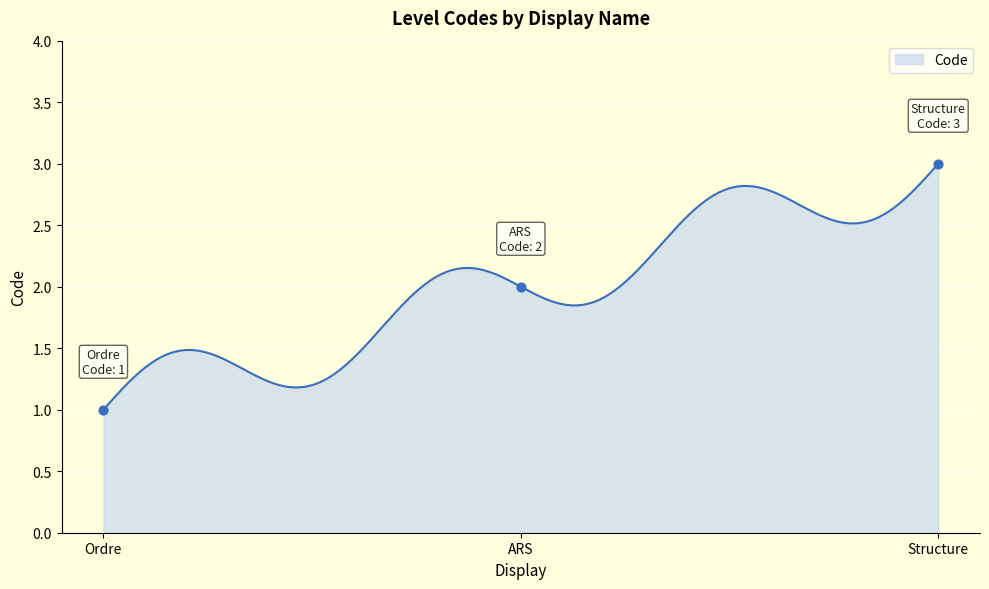

What is the change in value from Ordre to Structure?

+2